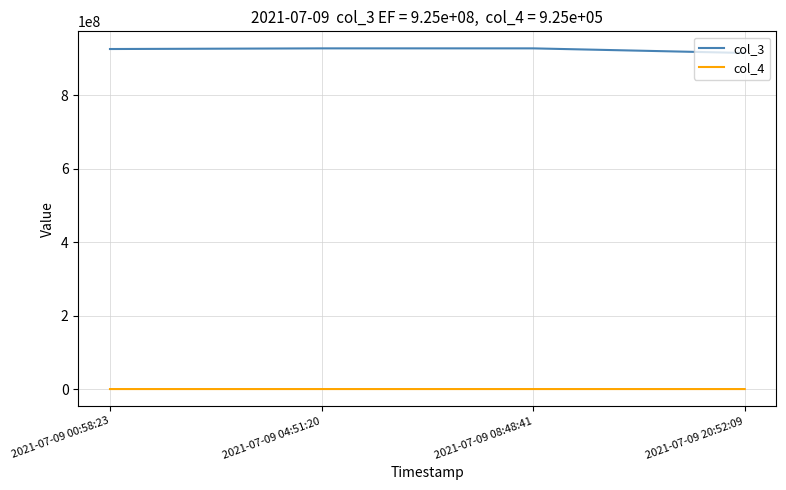

Which series has the largest range (max minus min)?

col_3